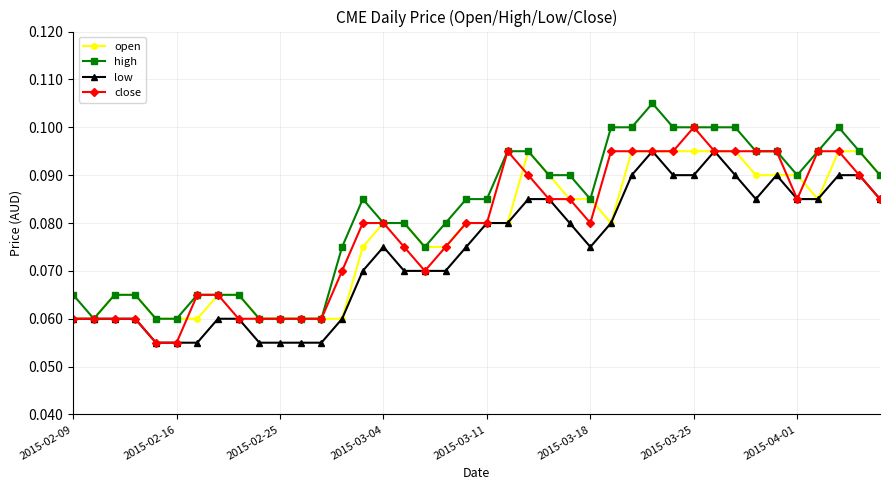

At how many categories does at least one series exceed 0?

40